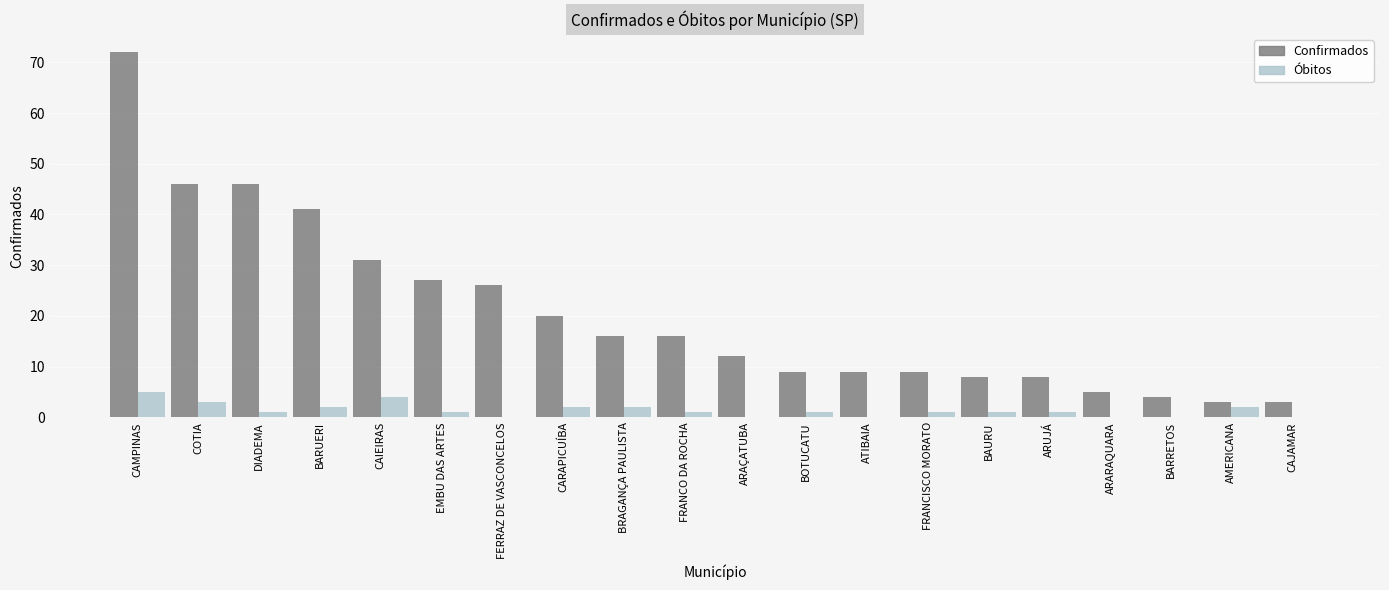

What is the sum of all Confirmados values?

411